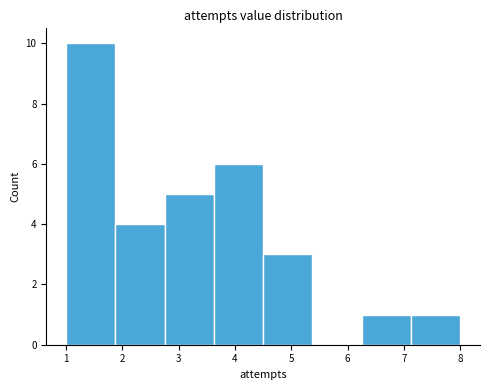

Reading left to right, list every bar in this chart as the range it spans on the x-axis followed by its height. Neither the bar edges nor the heights are printed on the chart, so give them approximately, as read against the axes.

1.0 to 1.9: 10
1.9 to 2.8: 4
2.8 to 3.6: 5
3.6 to 4.5: 6
4.5 to 5.4: 3
5.4 to 6.3: 0
6.3 to 7.1: 1
7.1 to 8.0: 1